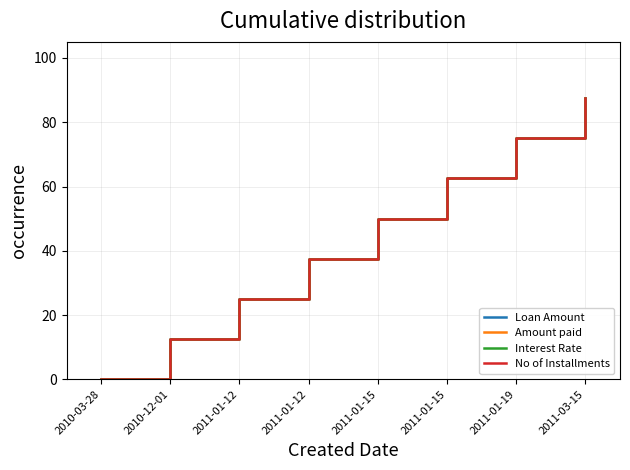

Which series has the largest total across all categories?

Loan Amount